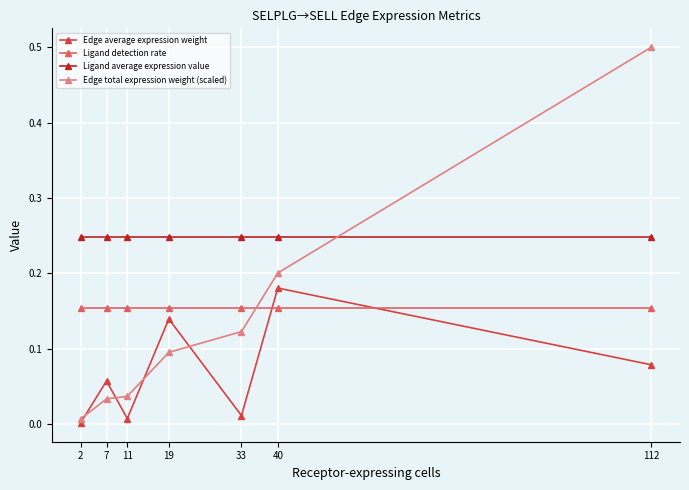

Which series has the largest total across all categories?

Ligand average expression value